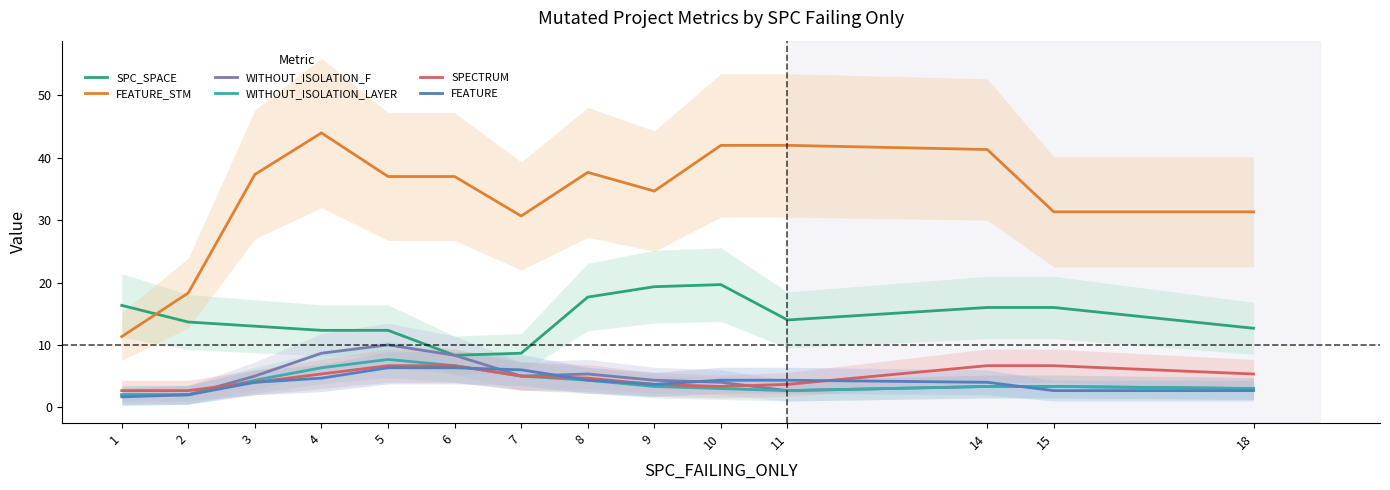

Reading left to right, what are all the values shown in this chart?

SPC_SPACE: 1=16.3	2=13.7	3=13.0	4=12.3	5=12.3	6=8.3	7=8.7	8=17.7	9=19.3	10=19.7	11=14.0	14=16.0	15=16.0	18=12.7
FEATURE_STM: 1=11.3	2=18.3	3=37.3	4=44.0	5=37.0	6=37.0	7=30.7	8=37.7	9=34.7	10=42.0	11=42.0	14=41.3	15=31.3	18=31.3
WITHOUT_ISOLATION_F: 1=2.0	2=2.0	3=5.0	4=8.7	5=10.0	6=8.3	7=5.0	8=5.3	9=4.3	10=4.0	11=2.7	14=3.3	15=3.3	18=3.0
WITHOUT_ISOLATION_LAYER: 1=2.0	2=2.0	3=4.3	4=6.3	5=7.7	6=6.7	7=5.0	8=4.3	9=3.3	10=3.0	11=2.7	14=3.3	15=3.3	18=3.0
SPECTRUM: 1=2.7	2=2.7	3=4.0	4=5.3	5=6.7	6=6.7	7=5.0	8=4.7	9=3.7	10=3.3	11=3.7	14=6.7	15=6.7	18=5.3
FEATURE: 1=1.7	2=2.0	3=4.0	4=4.7	5=6.3	6=6.3	7=6.0	8=4.3	9=3.7	10=4.3	11=4.3	14=4.0	15=2.7	18=2.7